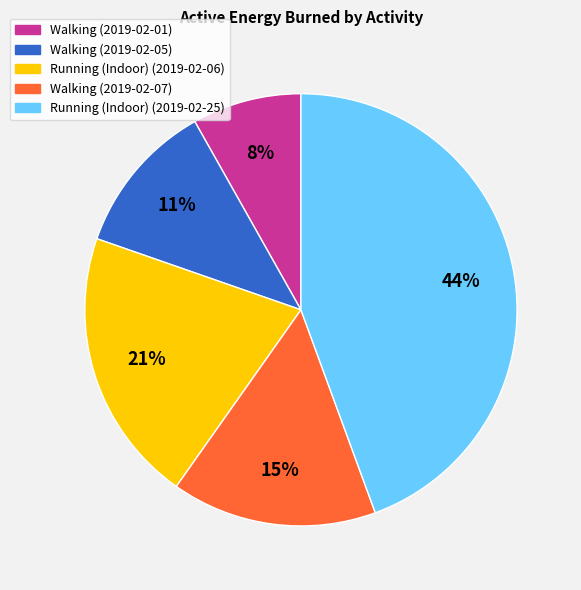

Is it true that Running (Indoor) (2019-02-25) is 44% of the pie?

True